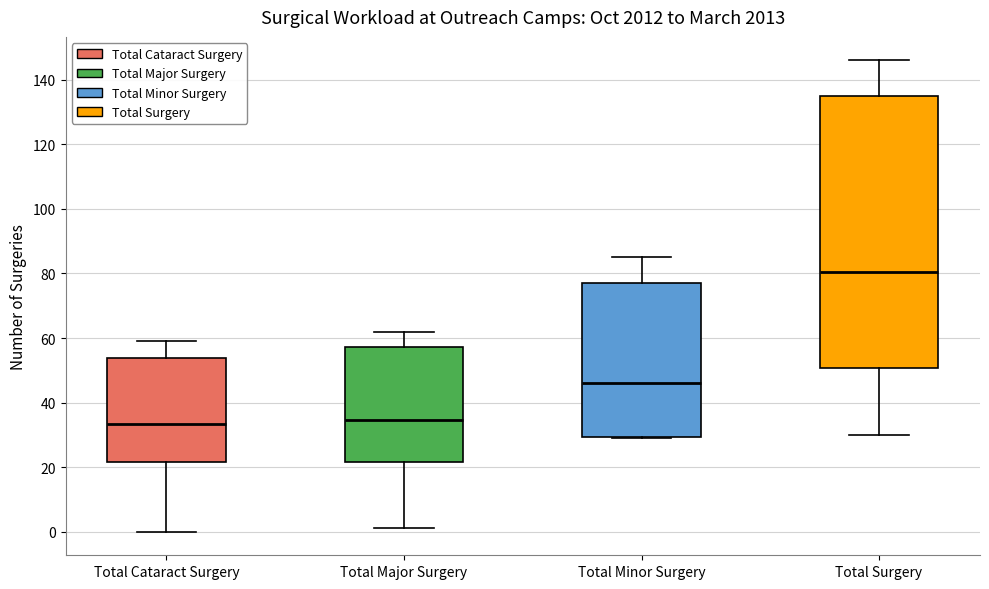

Where does the median line of the box for Total Cataract Surgery sit on the y-axis? The values are not printed on the chart, so give them approximately, as read against the axis.

34